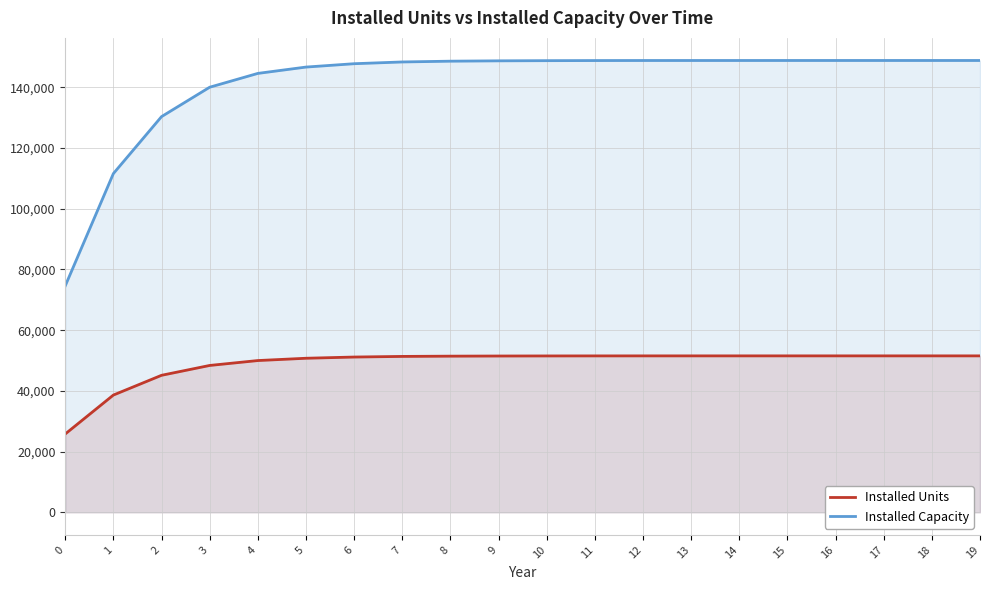

The Installed Units series shows 51530 at 11. True or false?

True